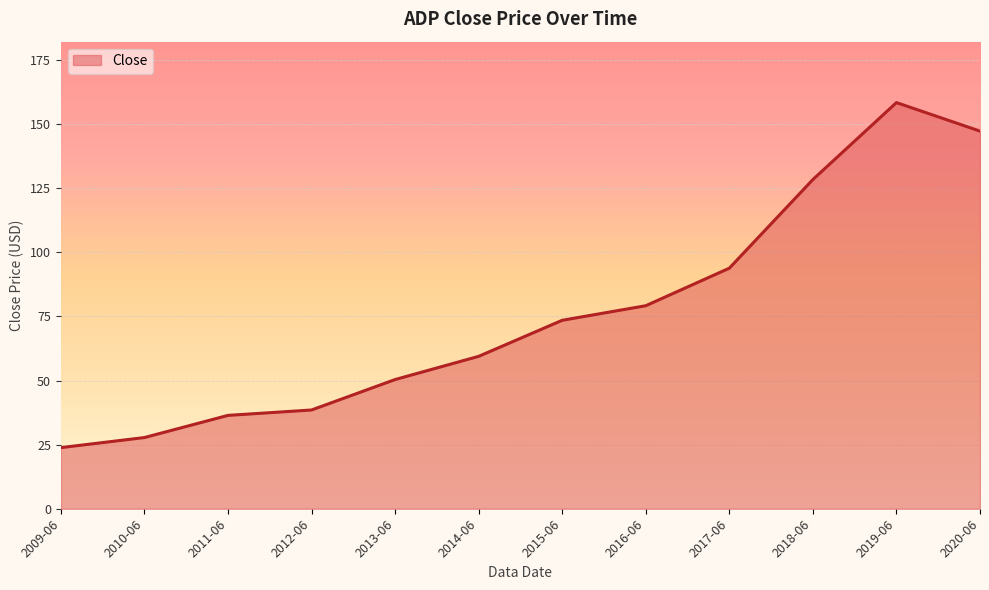

Approximately how many times larger is the value at 2011-06 compared to 2017-06?

0.4